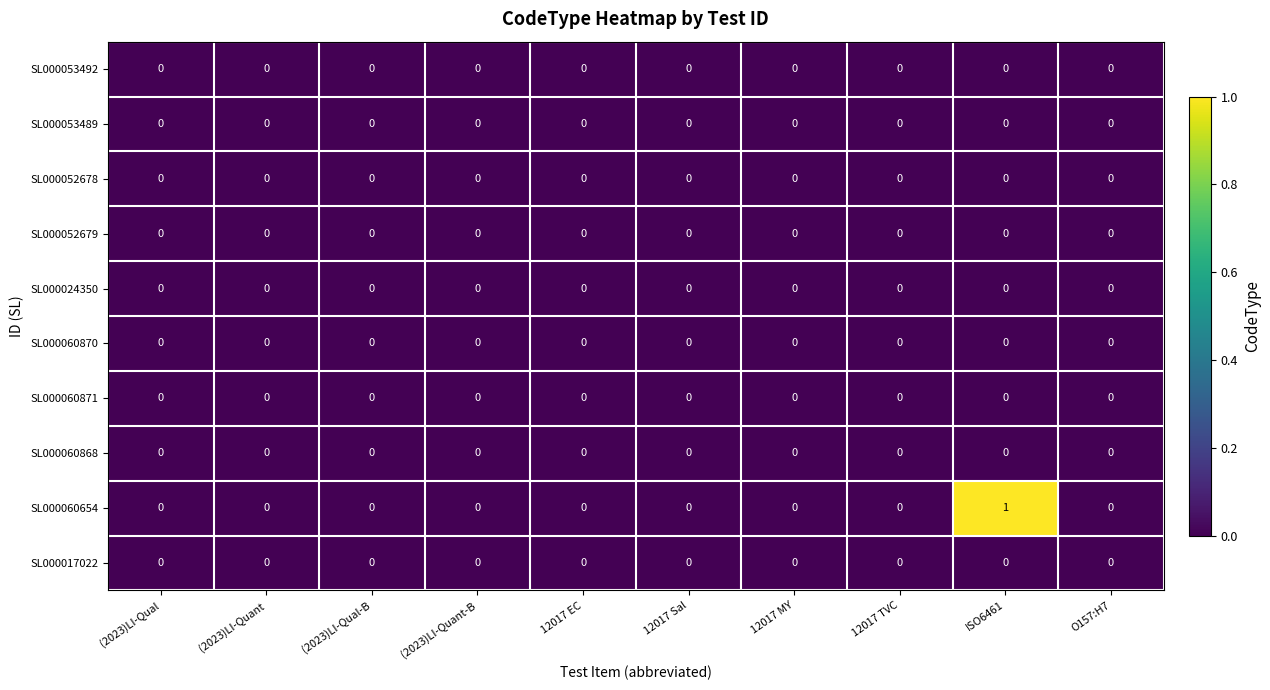

The value of SL000024350 at 12017 TVC is 0. True or false?

True